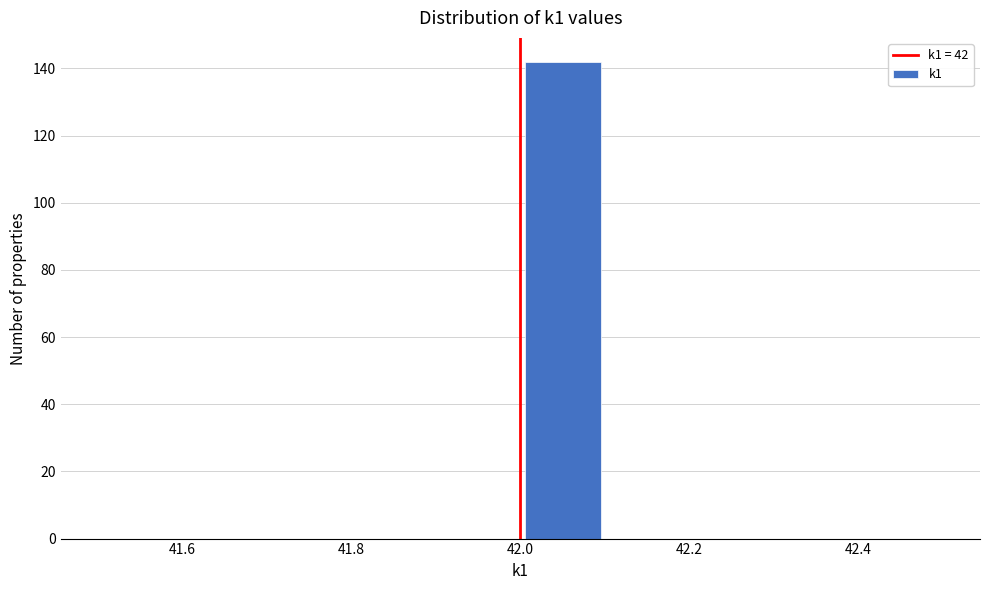

What is the height of the bar covering 42.0 to 42.1 on the x-axis? The values are not printed on the chart, so give them approximately, as read against the axis.

142